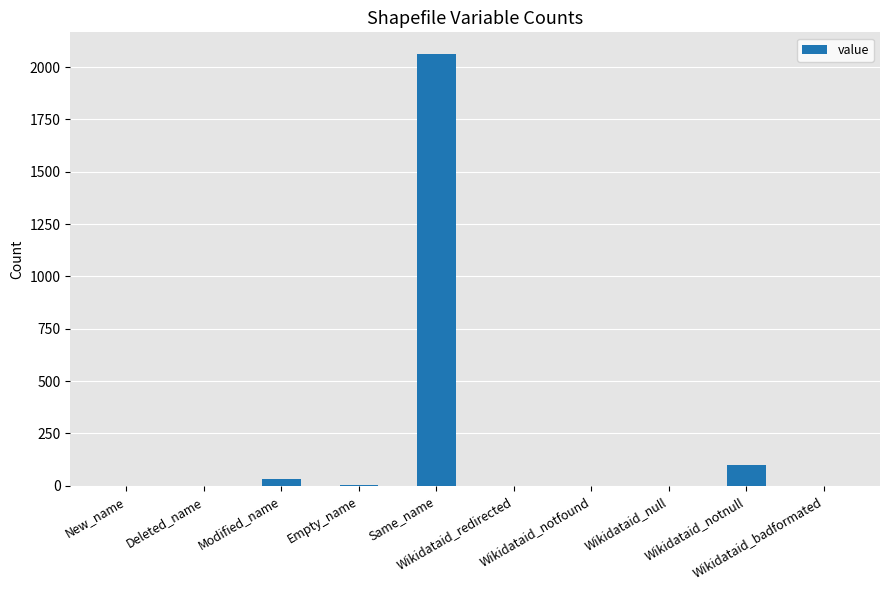

The chart shows a value of 5 at Empty_name. True or false?

True